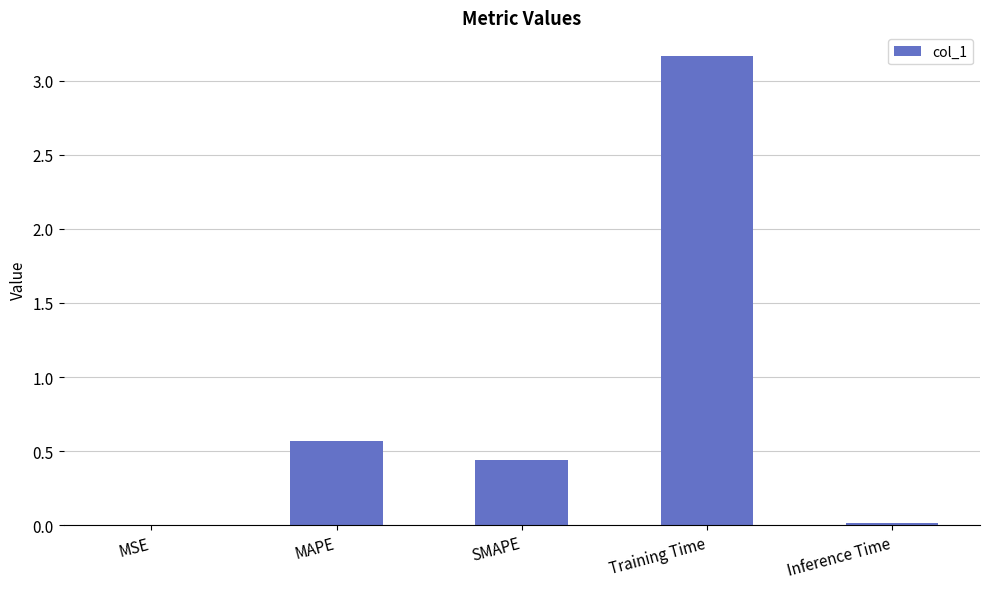

True or false: the data shows 0.0 at MSE.

True